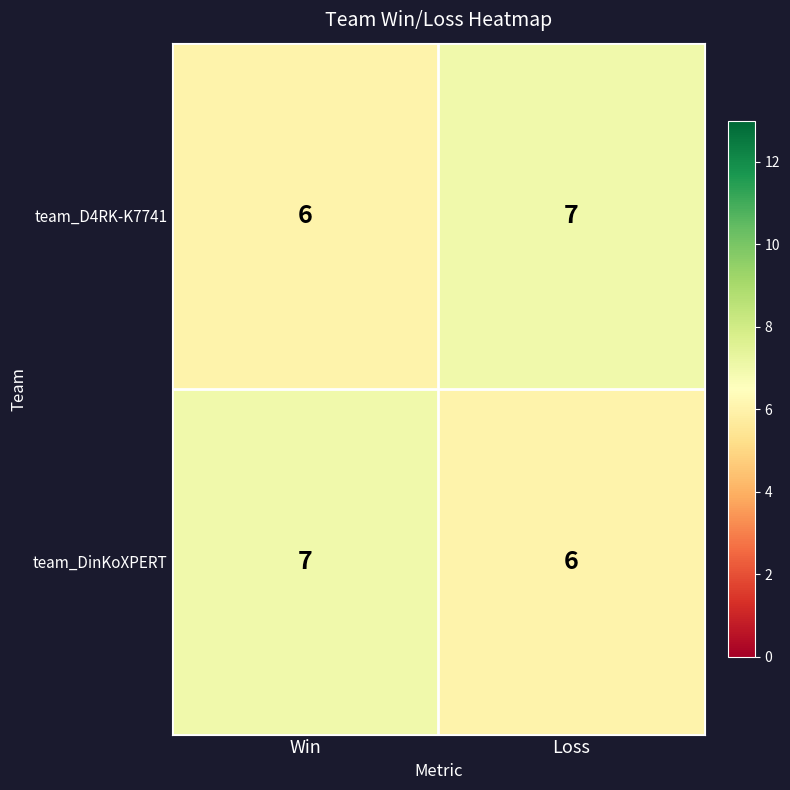

At which label is team_D4RK-K7741 closest to 6?

Win